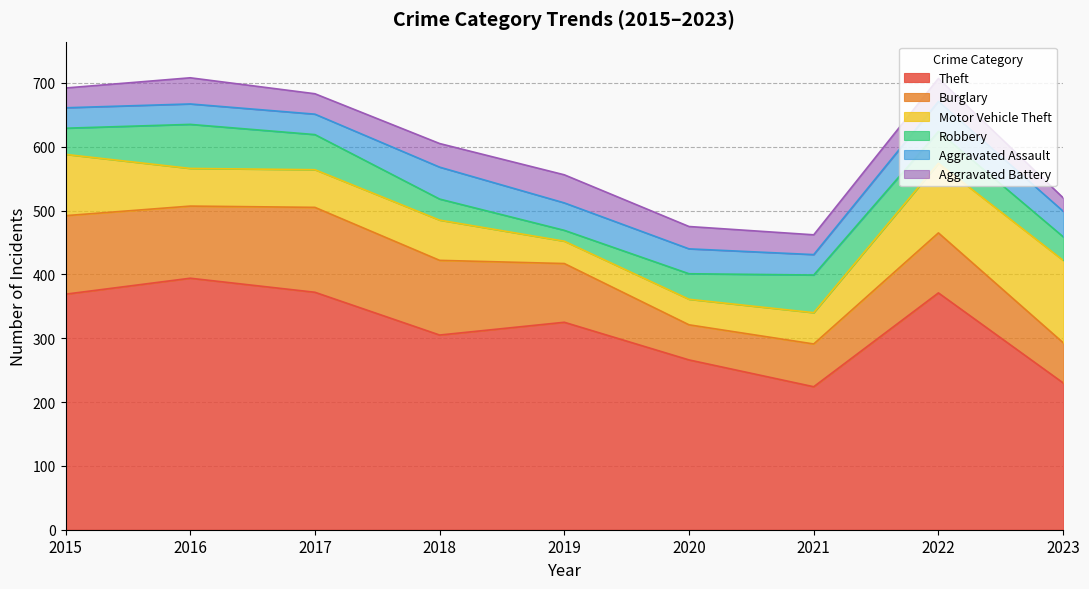

True or false: Aggravated Assault has more than 1 points higher than both neighbors.

True